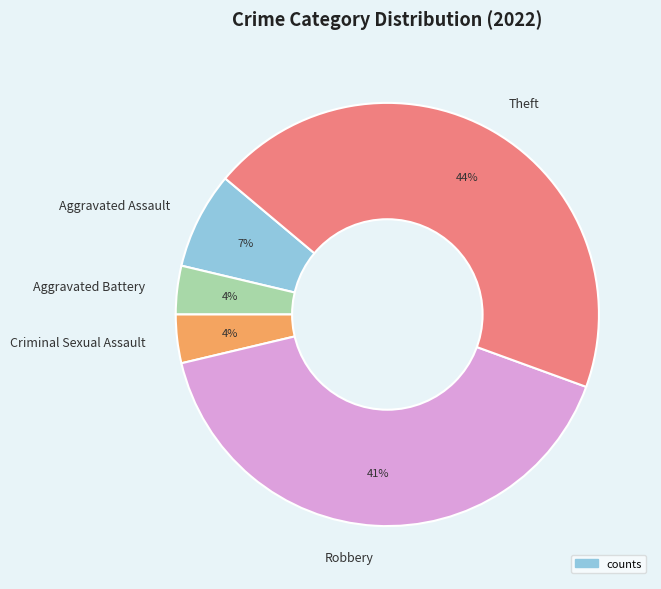

Which has a higher value, Theft or Aggravated Battery?

Theft